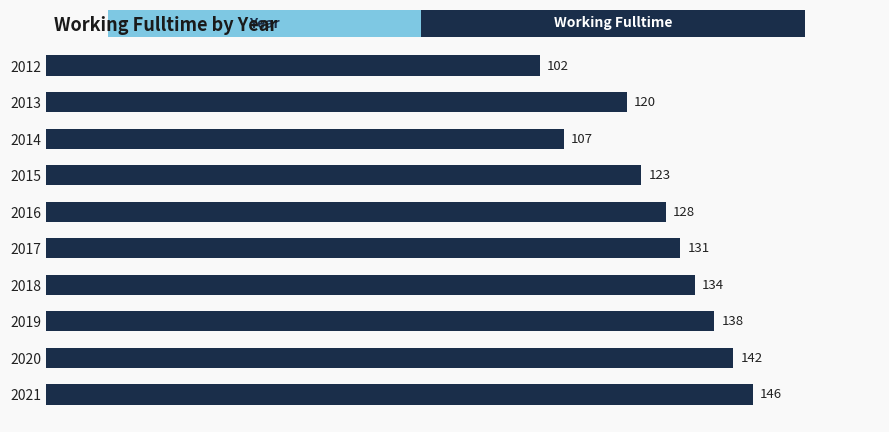

Where is the data nearest to the value 124?

2015